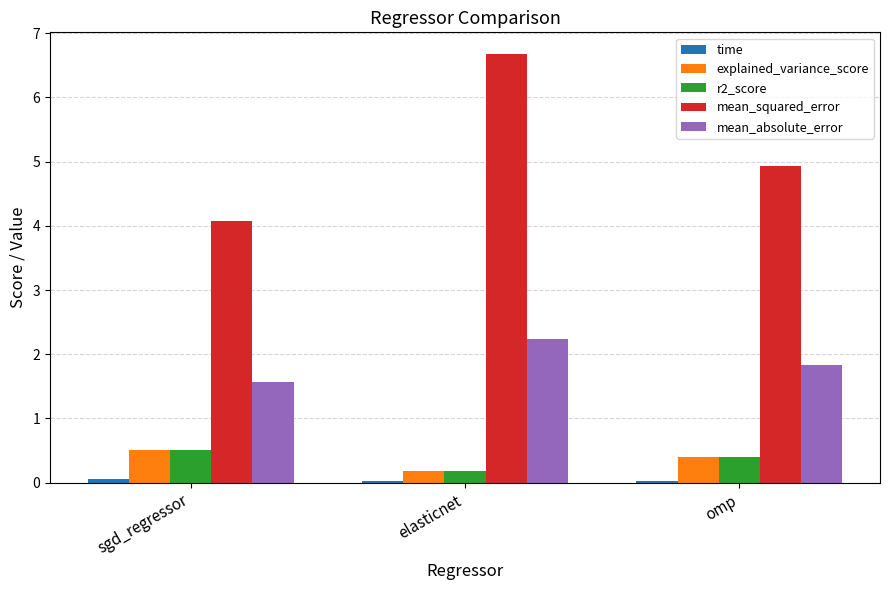

At which category does the chart reach its peak across all series?

elasticnet